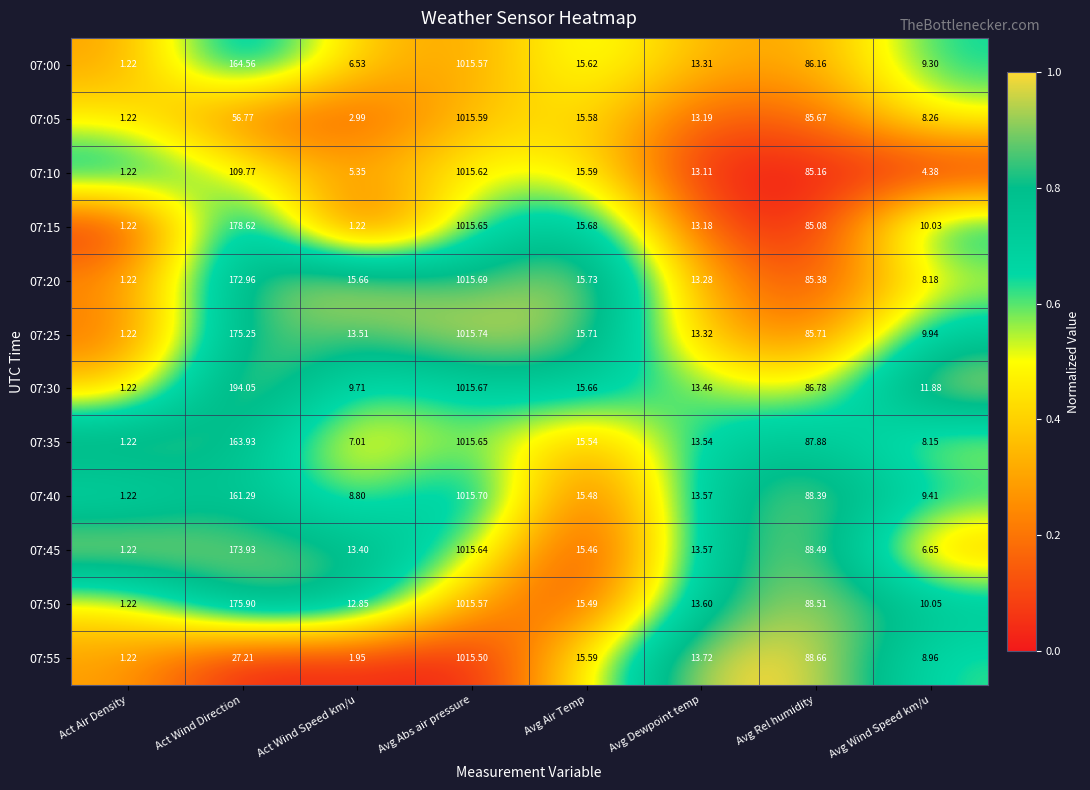

List the labels in order of 07:20 value, largest first.

Avg Abs air pressure, Act Wind Direction, Avg Rel humidity, Avg Air Temp, Act Wind Speed km/u, Avg Dewpoint temp, Avg Wind Speed km/u, Act Air Density